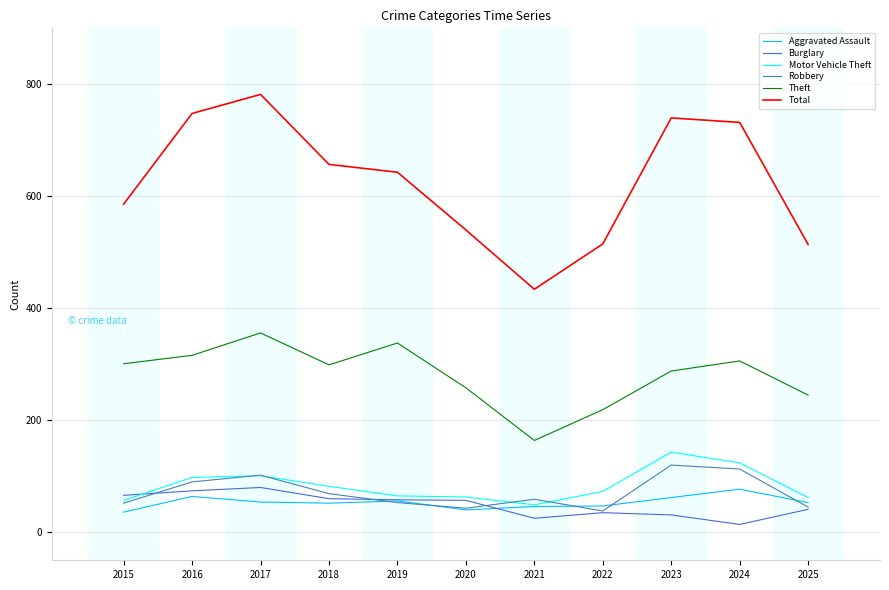

Which label corresponds to the largest value in the chart?

2017